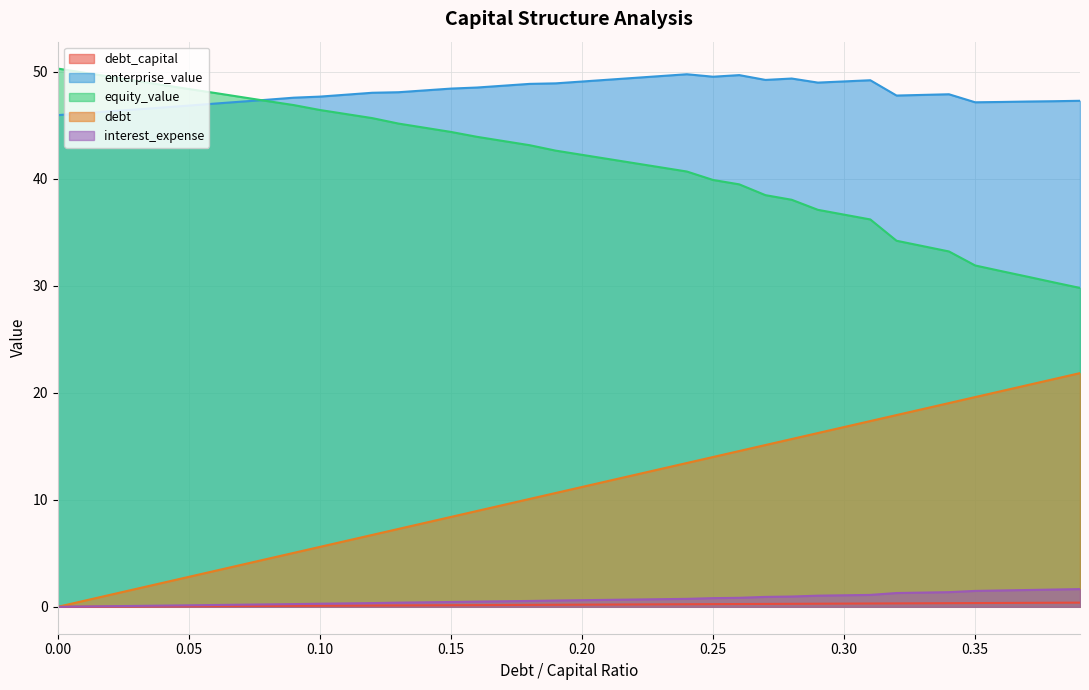

True or false: equity_value and debt intersect in this chart.

False